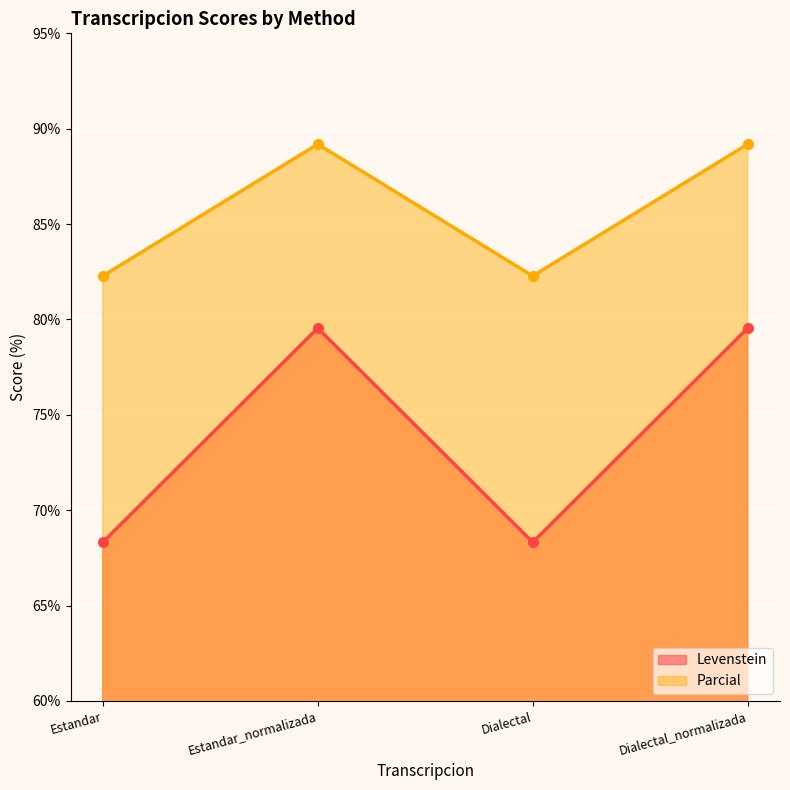

The value of Parcial at Dialectal_normalizada is 32.4. True or false?

False